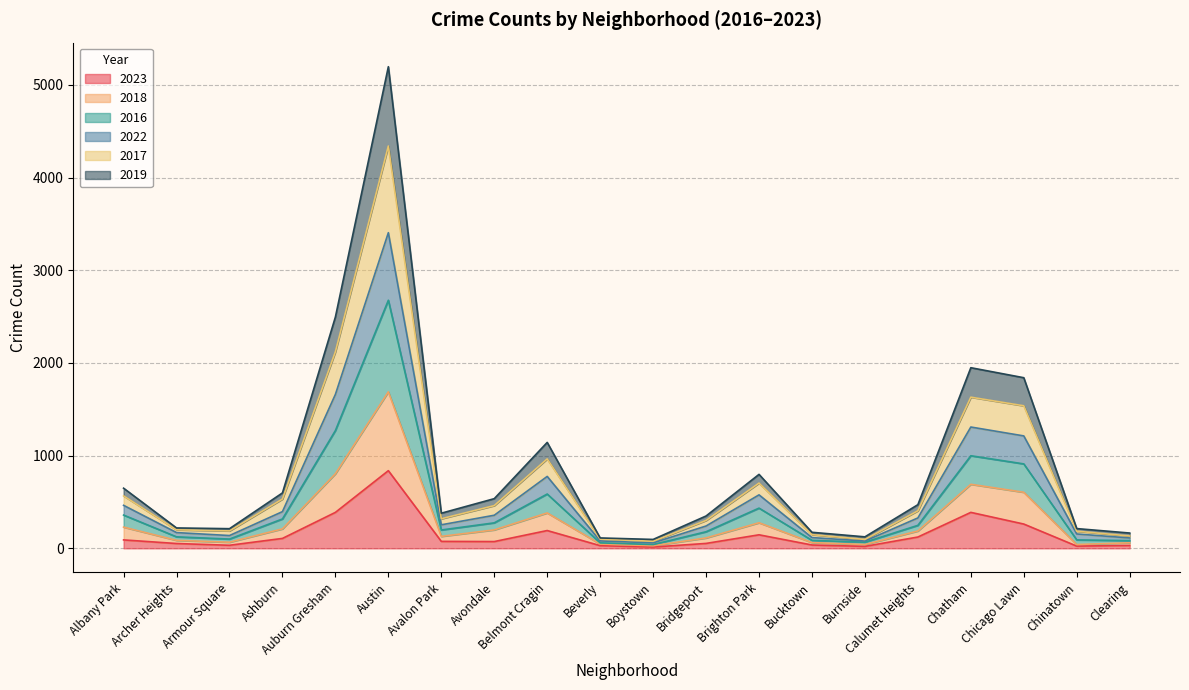

True or false: 2017 has a value of 931 at Albany Park.

False